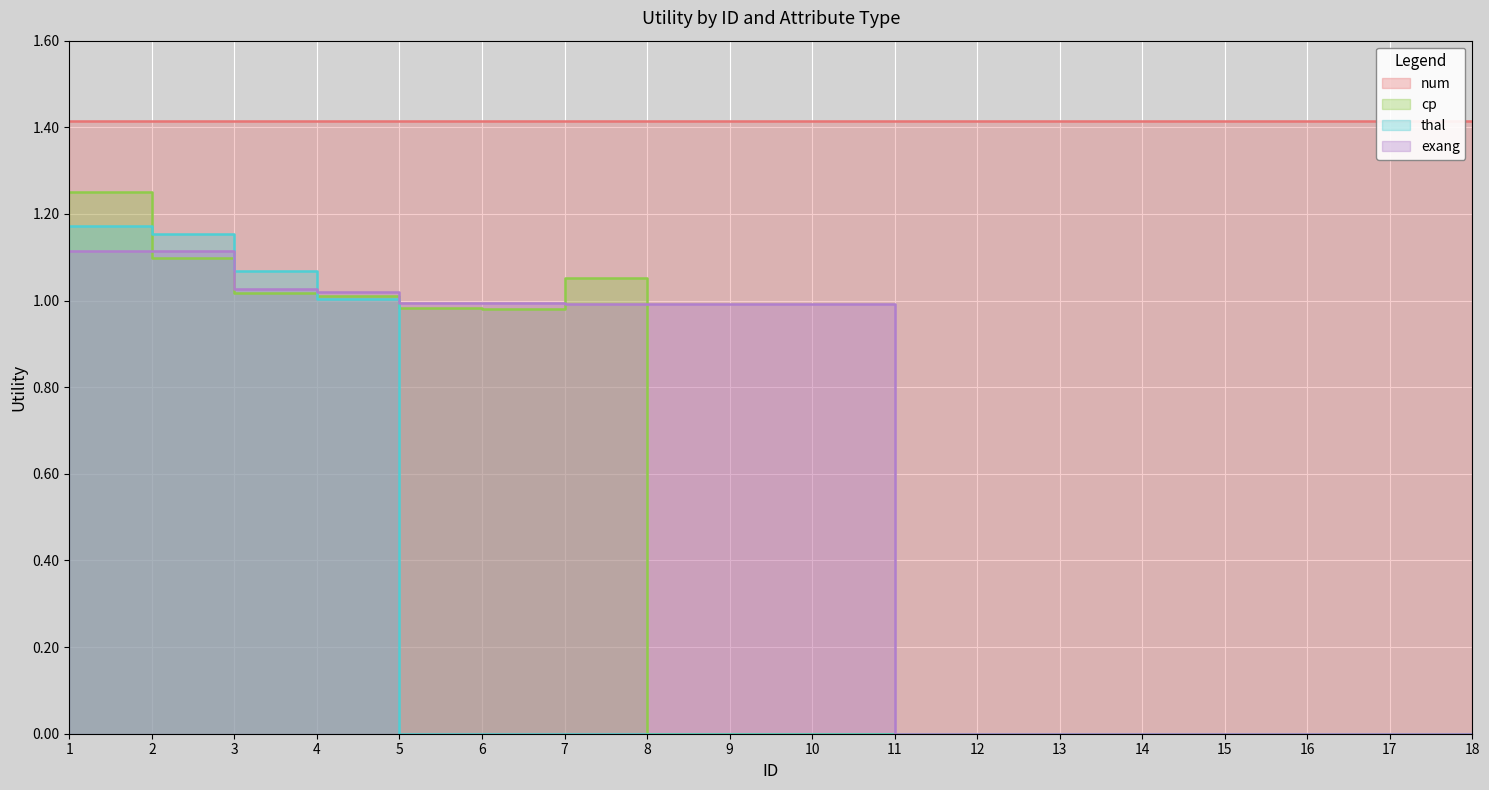

At how many categories does at least one series exceed 0?

10